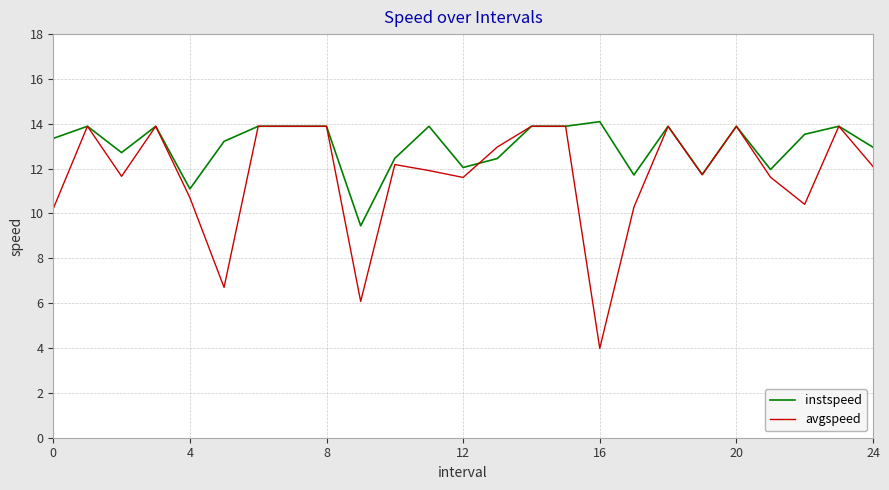

How many lines are shown in the chart?

2